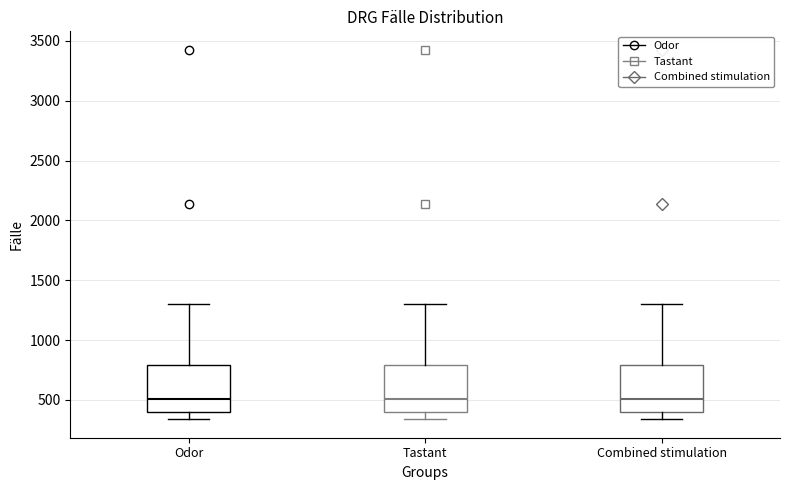

Reading left to right, transcribe this box plot: for each box, give where its median line is, the range the box spans, and where its two whiskers end, as read against the y-axis. The values are not printed on the chart, so give them approximately, as read against the axis.

Odor: median 500, box 400 to 800, whiskers 350 to 1300
Tastant: median 500, box 400 to 800, whiskers 350 to 1300
Combined stimulation: median 500, box 400 to 800, whiskers 350 to 1300